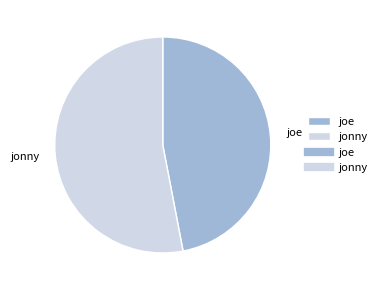

How many segments does this pie chart have?

2